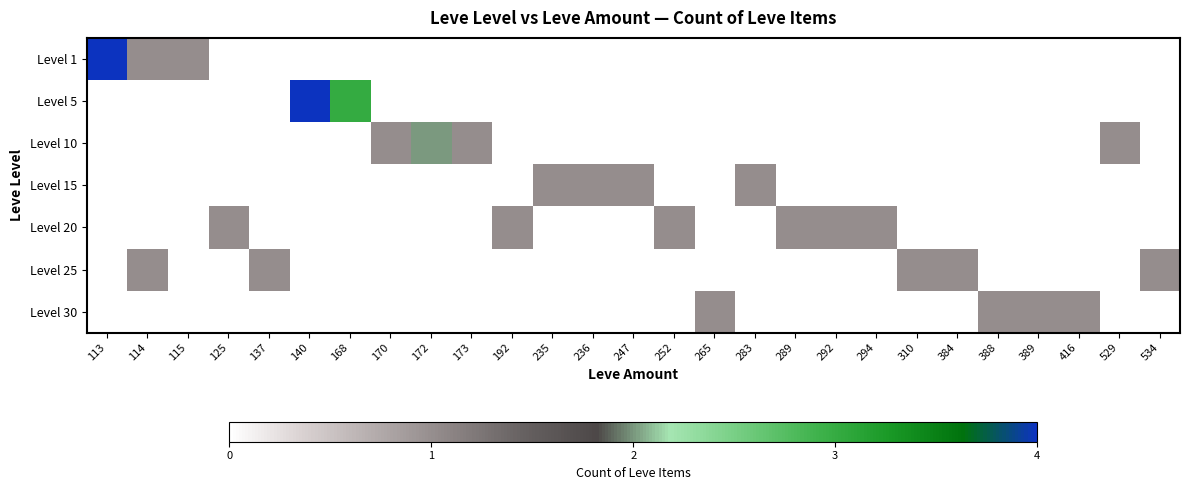

At how many categories does at least one series exceed 0?

27